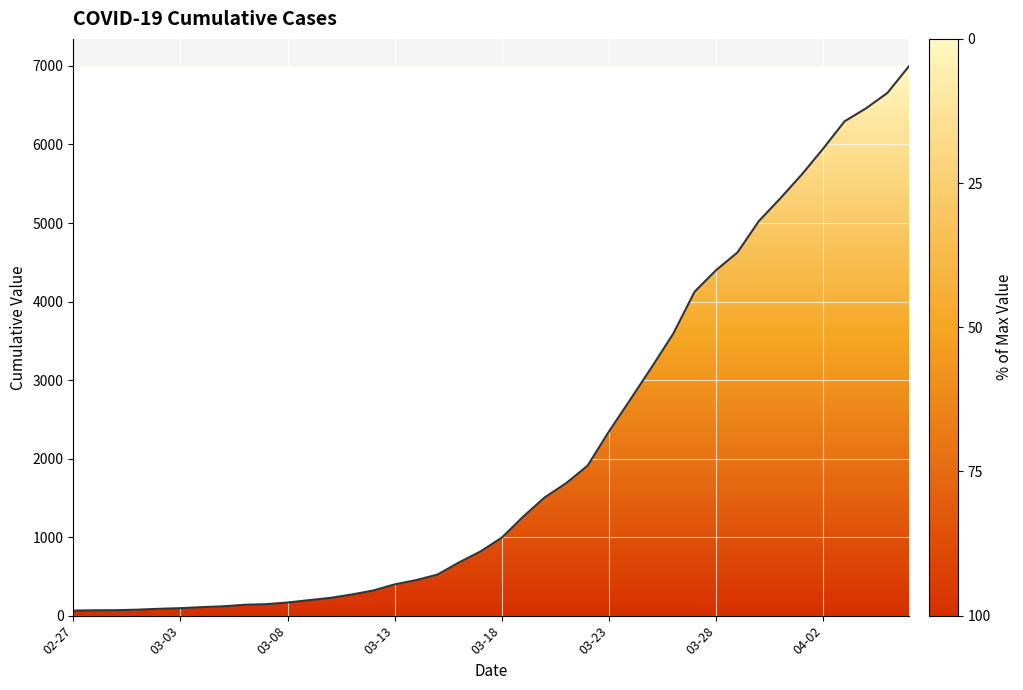

What is the sum of all values?

85677